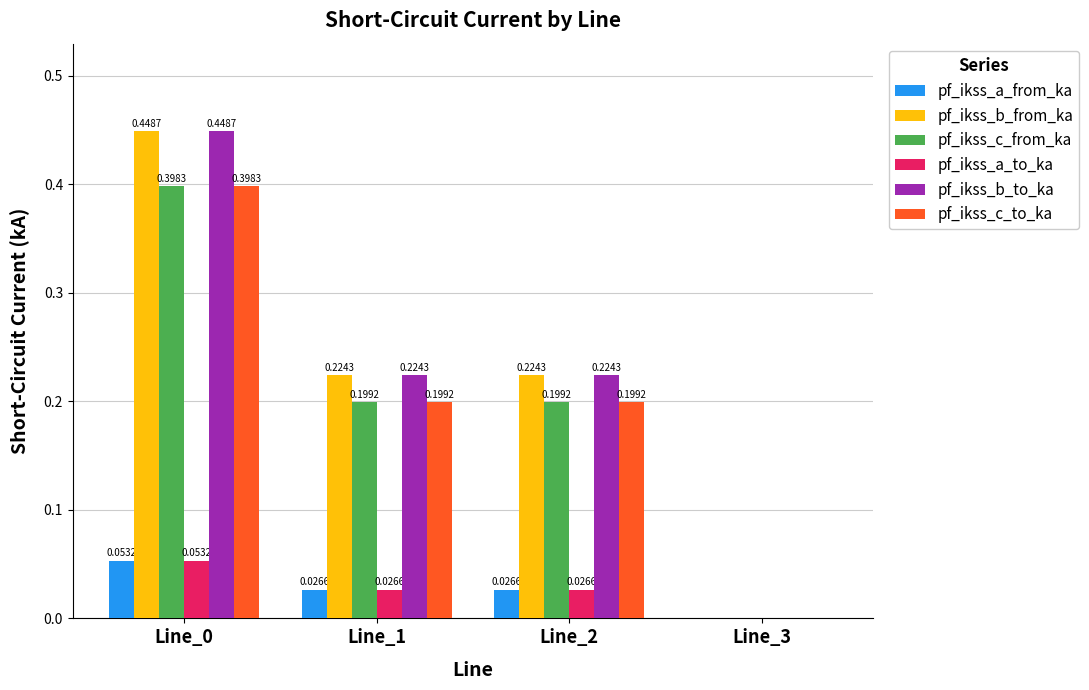

Which category has the lowest value in the pf_ikss_b_to_ka series?

Line_3